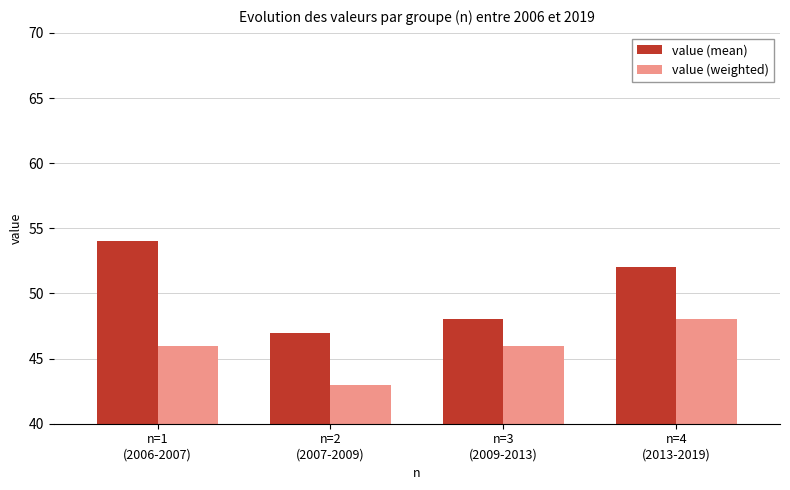

Which series has the largest range (max minus min)?

value (mean)